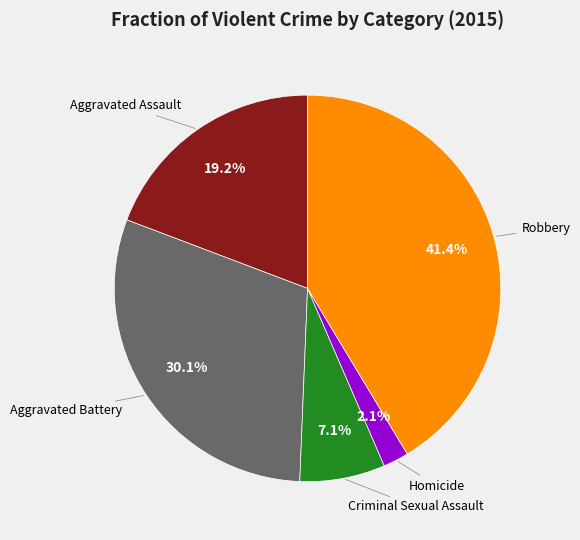

Does any single category account for the majority?

No